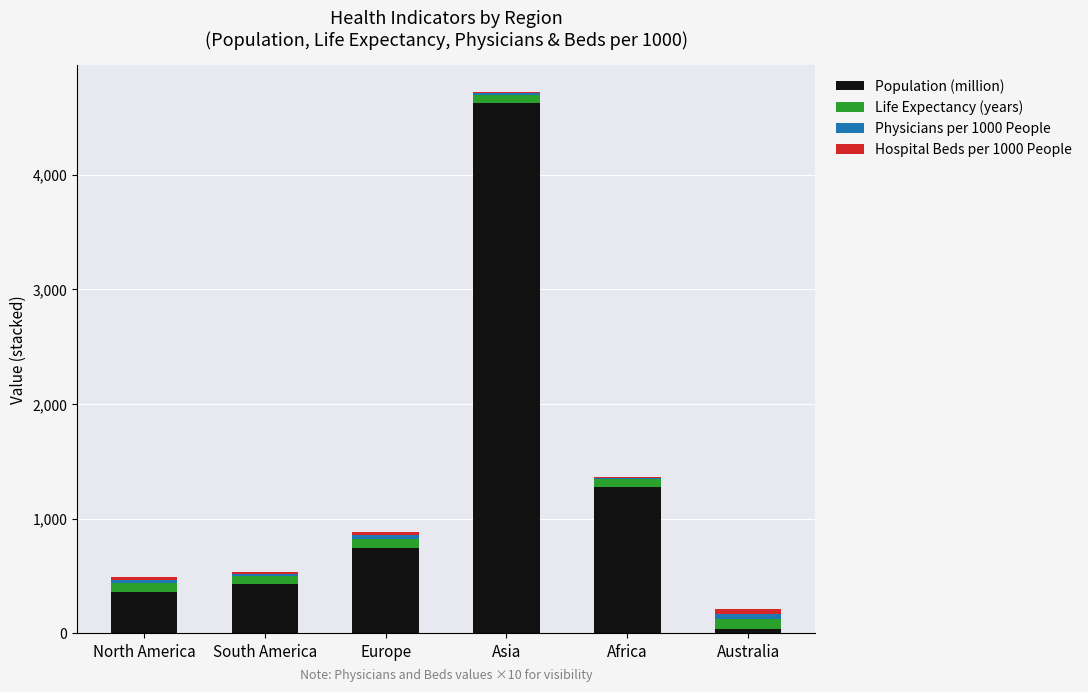

Which category has the highest value in the Population (million) series?

Asia